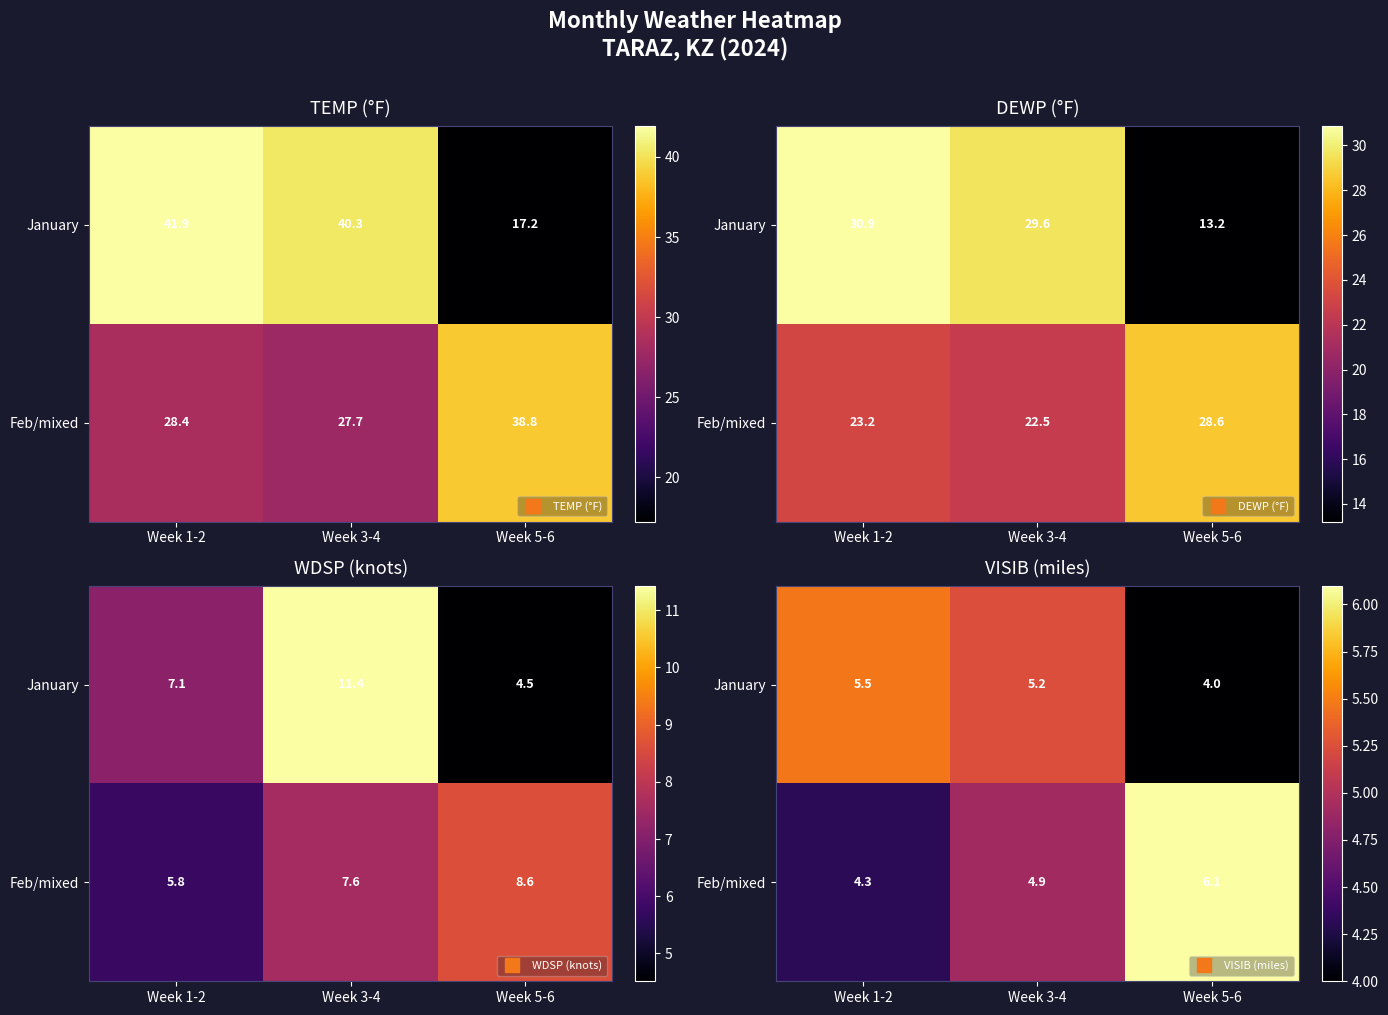

Is it true that Feb/mixed equals 4.9 at Week 3-4?

True